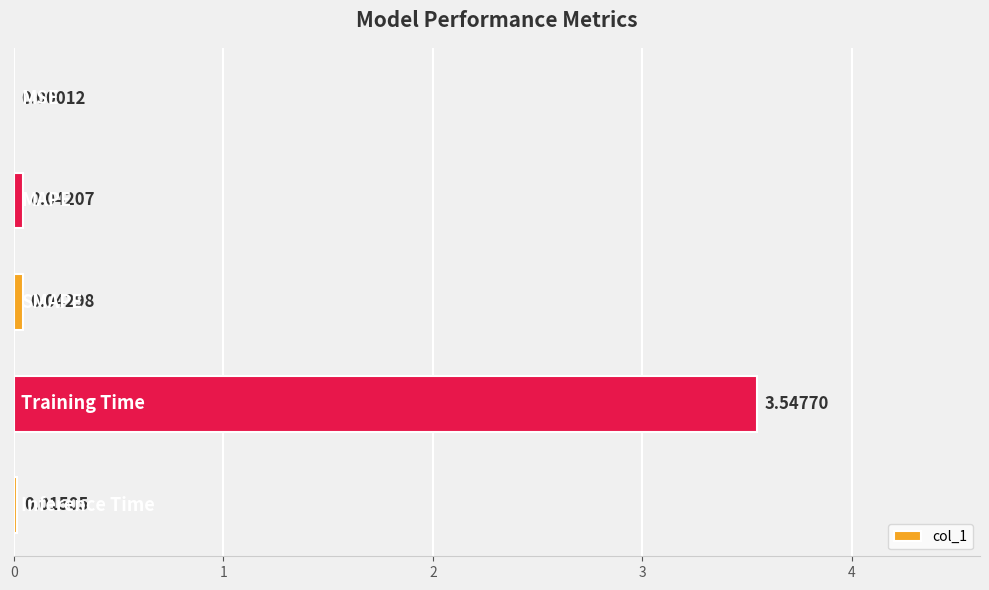

What is the sum of all values?

3.6